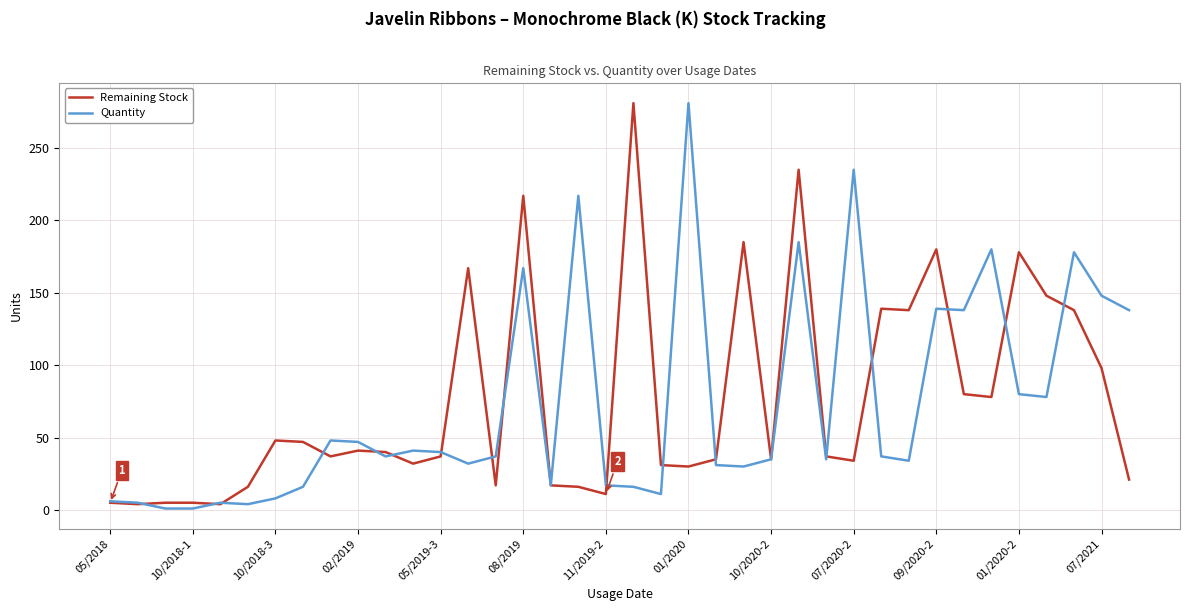

What is the greatest value displayed?

281